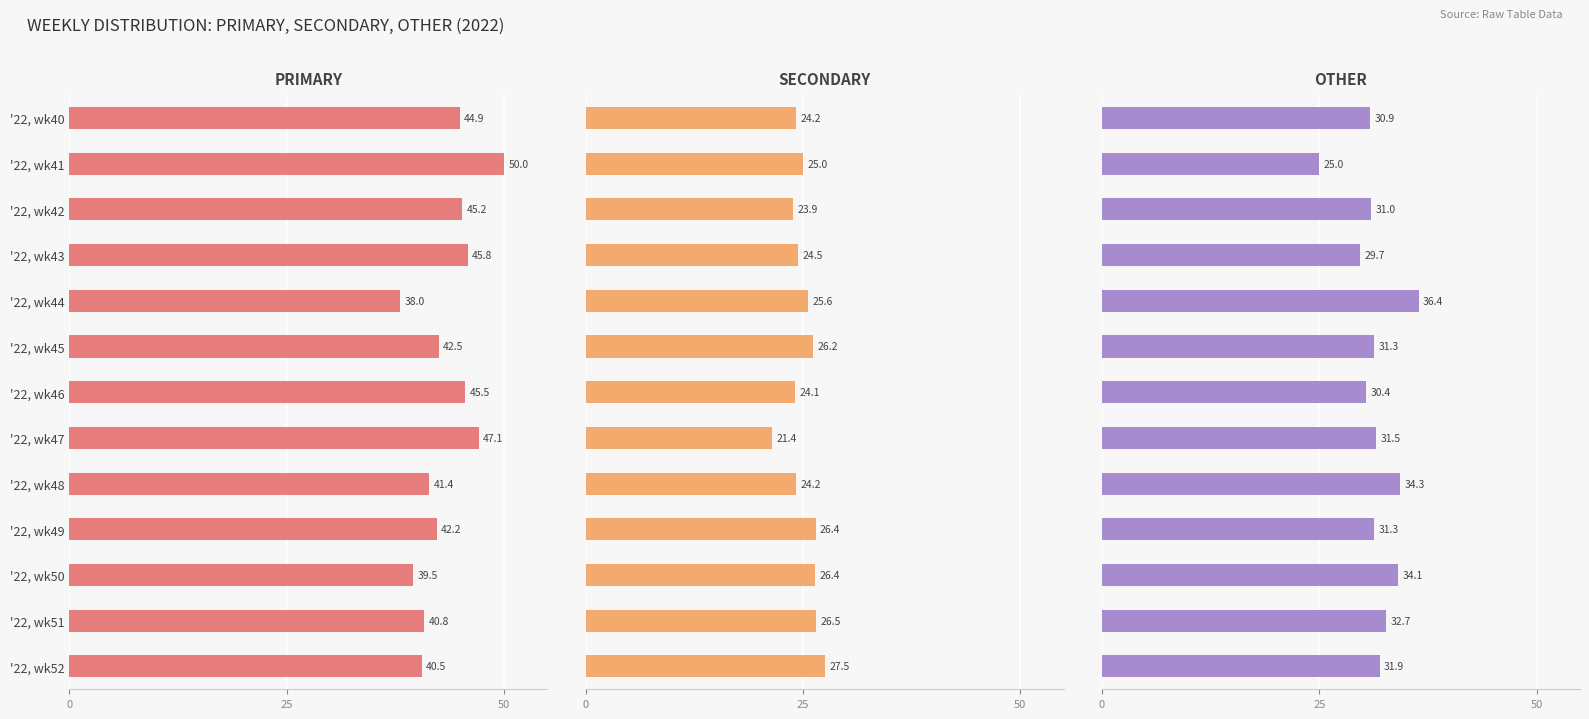

Is it true that PRIMARY equals 38.0 at '22, wk44?

True